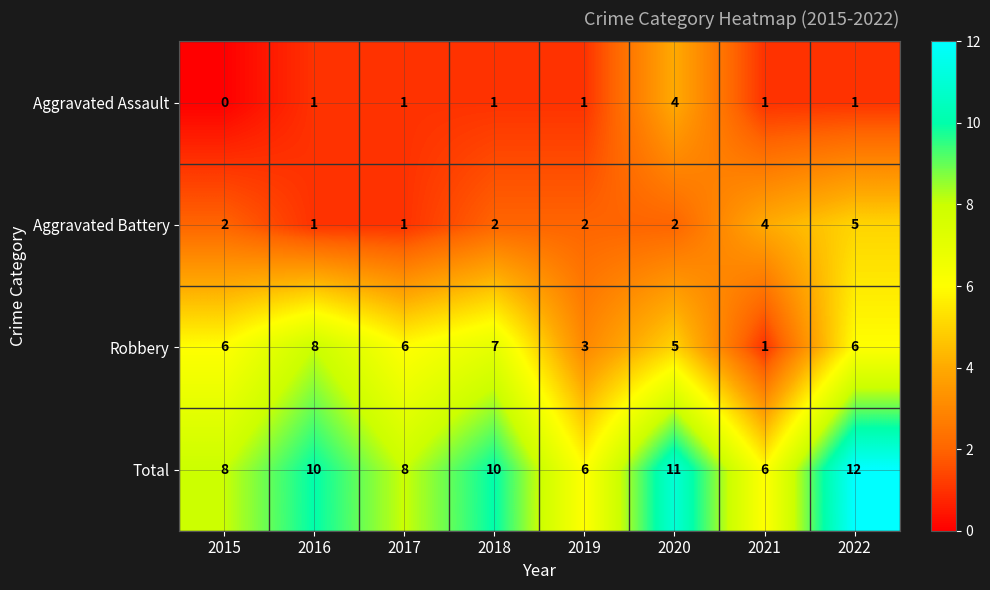

What is the average value of the Total series?

9